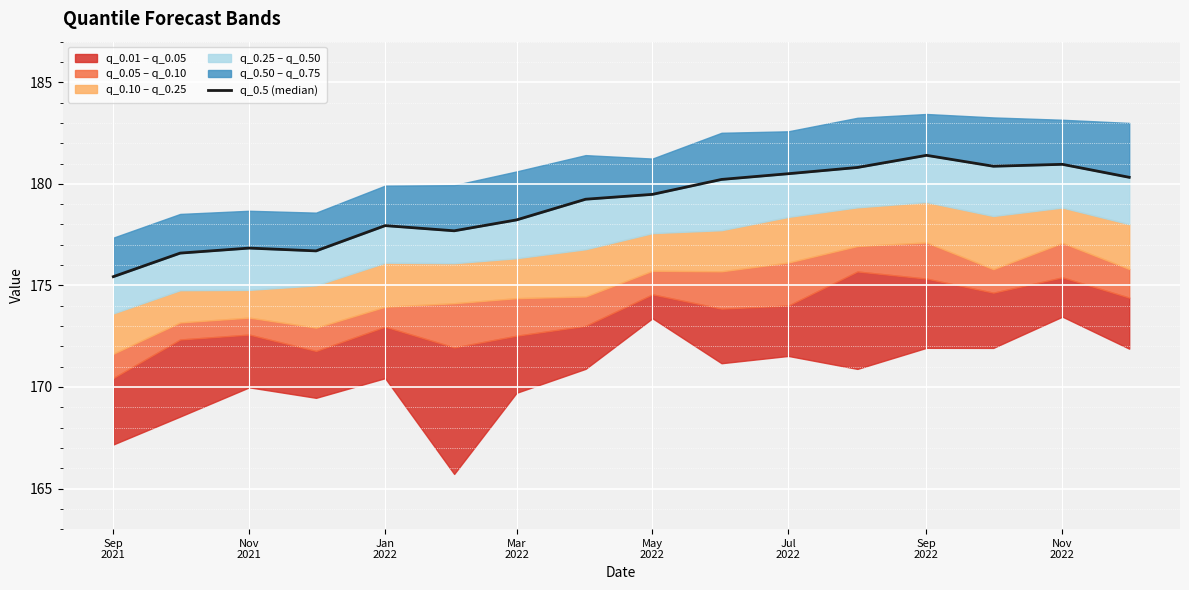

Reading left to right, list all the values displayed in this chart.

175.4	176.6	176.8	176.7	177.9	177.7	178.2	179.2	179.5	180.2	180.5	180.8	181.4	180.9	181.0	180.3